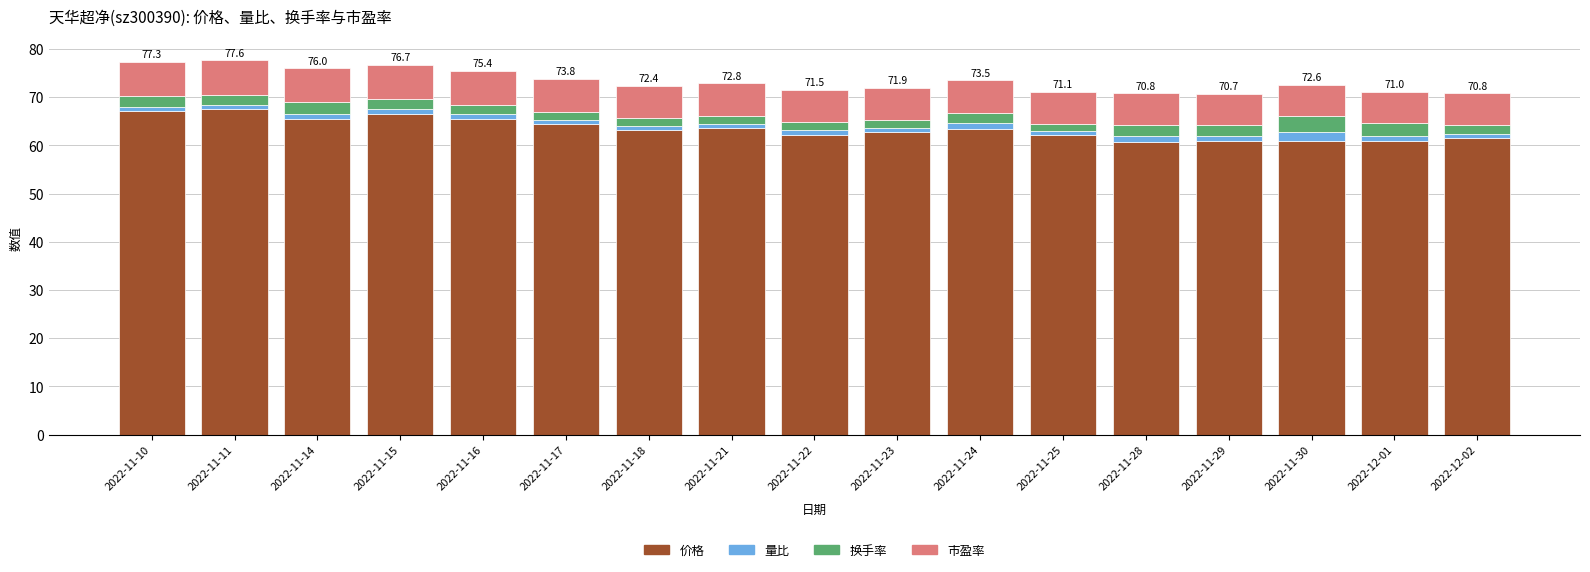

Count the number of categories in the chart.

17